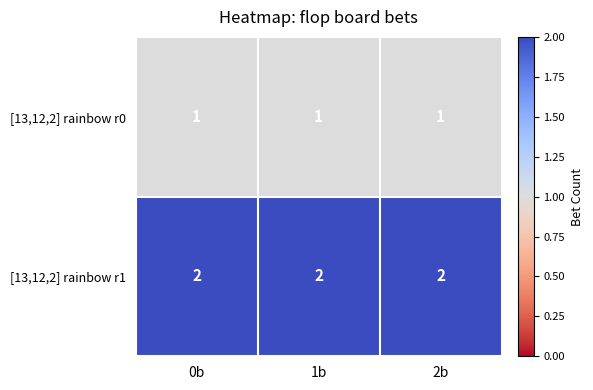

At how many categories does at least one series exceed 1?

3